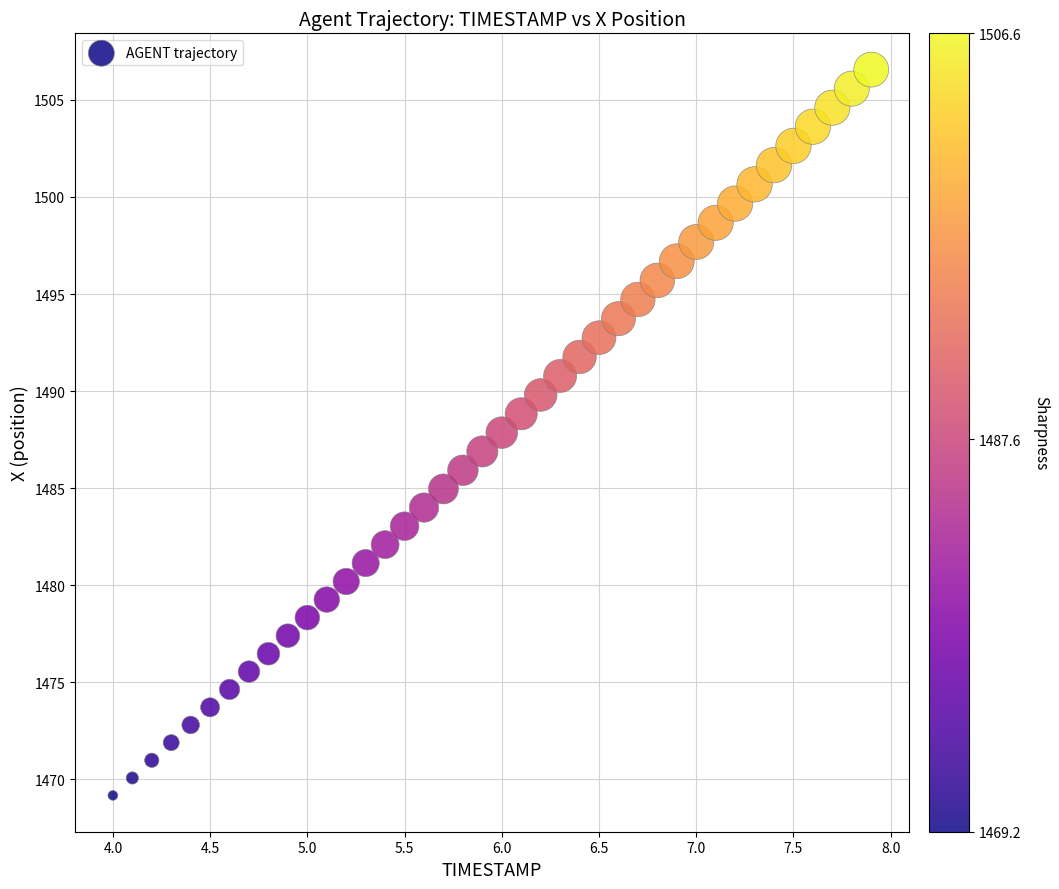

What is the range of X values (max minus min)?

3.9